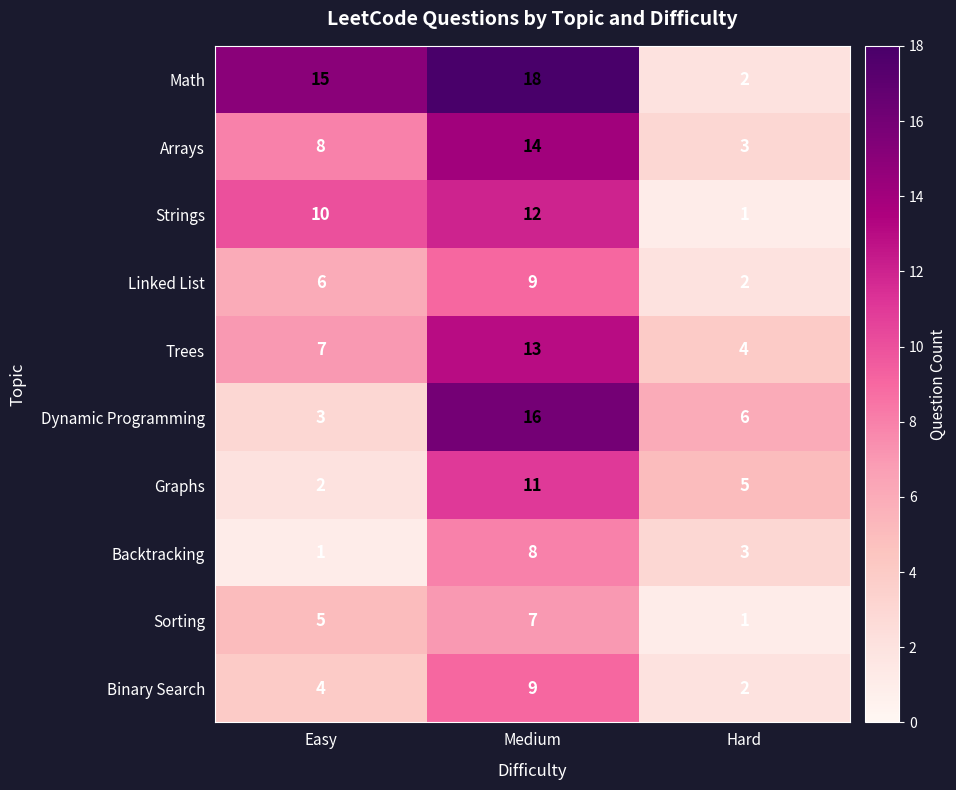

Between Medium and Hard, which series saw the biggest shift?

Math